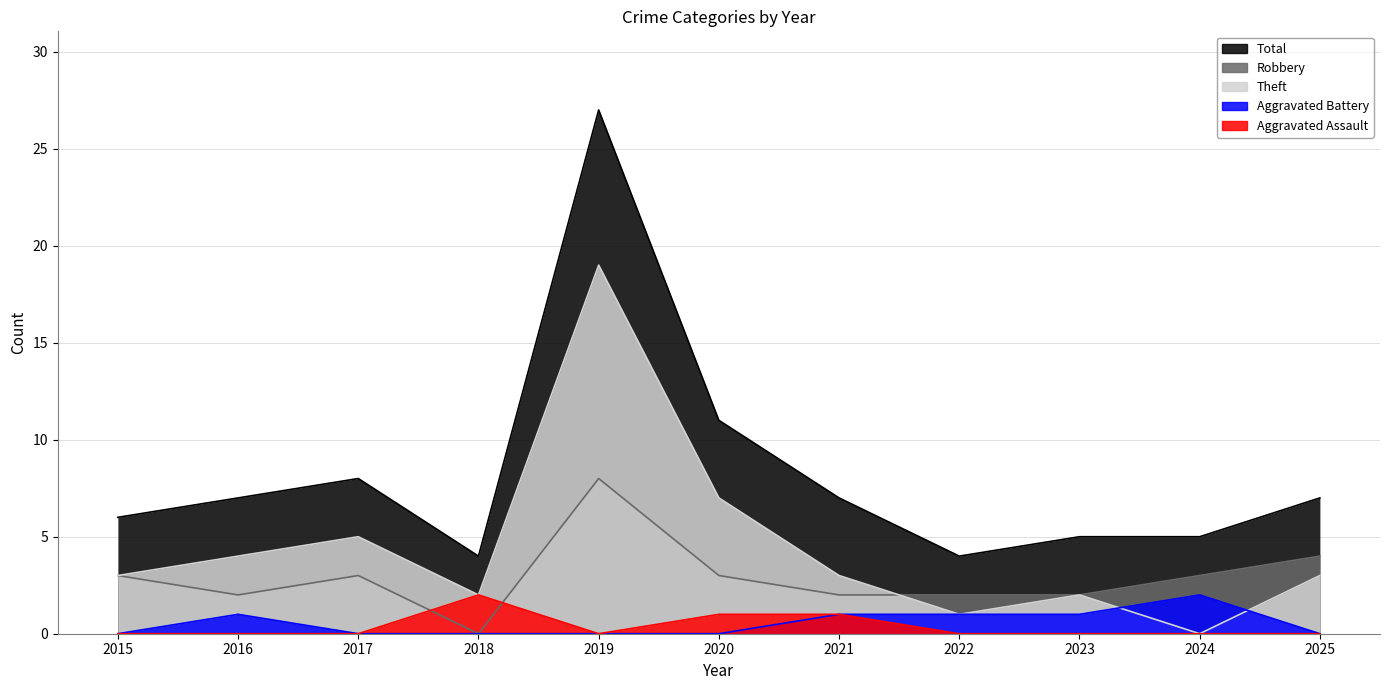

True or false: Robbery and Total intersect in this chart.

False